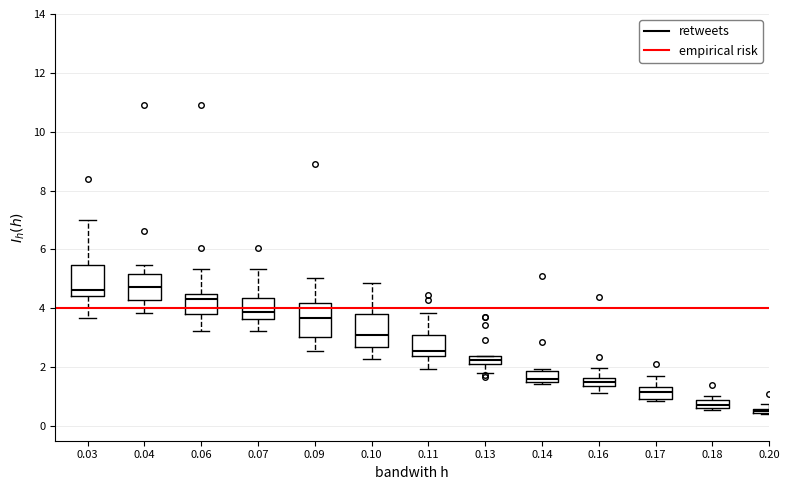

Where is the upper edge of the box at x = 0.03 on the y-axis? The values are not printed on the chart, so give them approximately, as read against the axis.

5.4